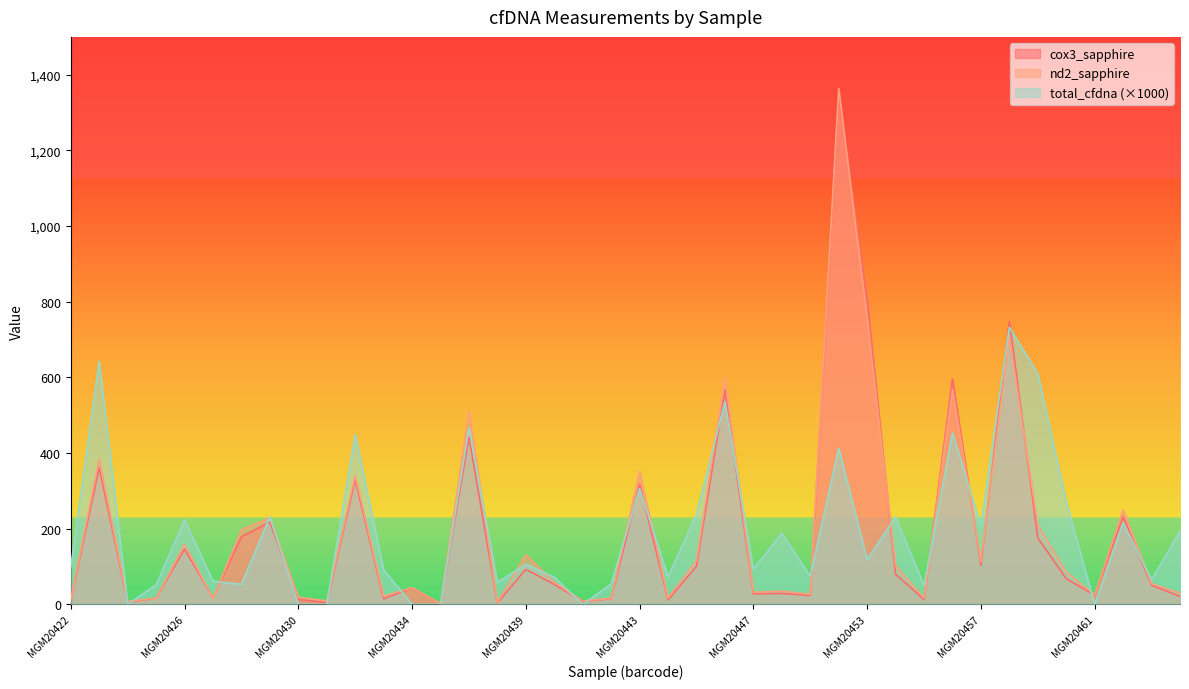

Which series ends up on top after the final intersection of total_cfdna and nd2_sapphire?

total_cfdna